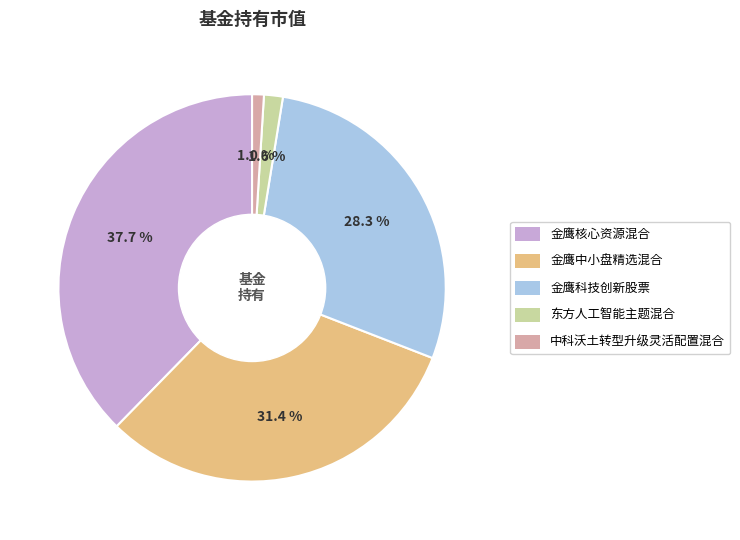

What is the smallest slice in the pie chart?

中科沃土转型升级灵活配置混合